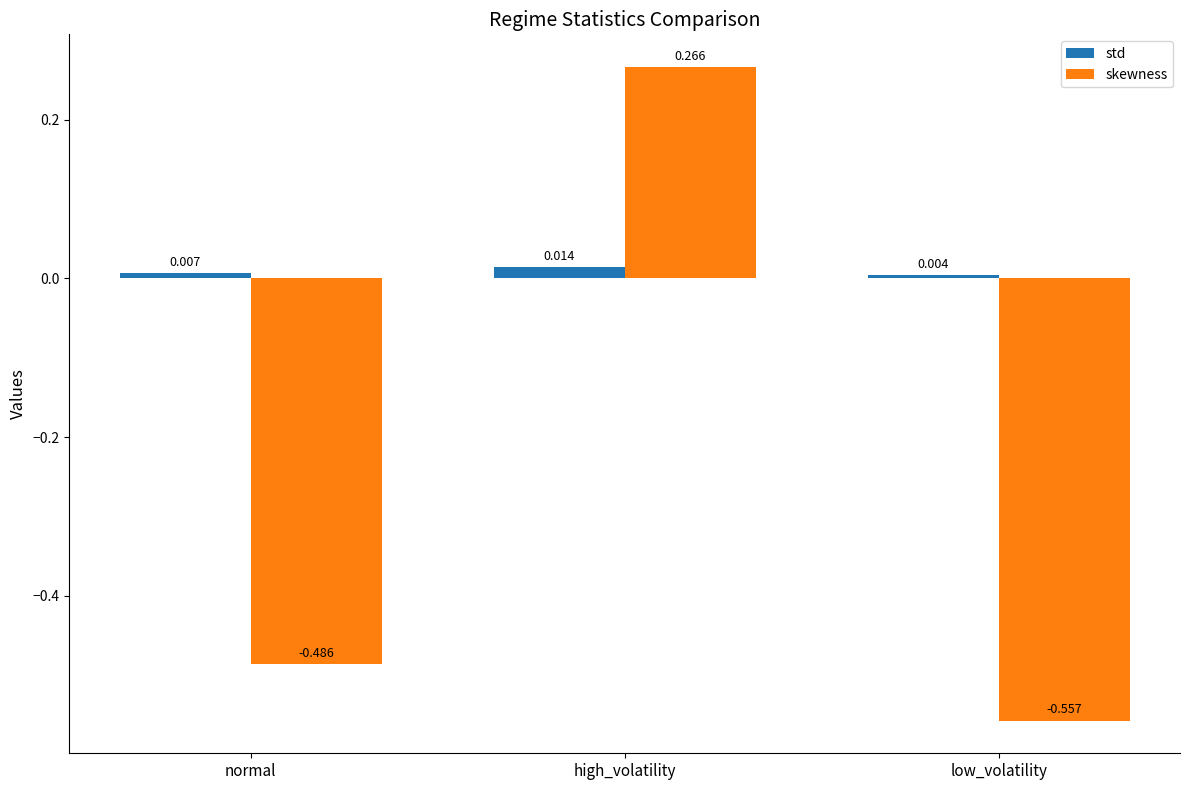

Rank the categories by skewness value from lowest to highest.

low_volatility, normal, high_volatility